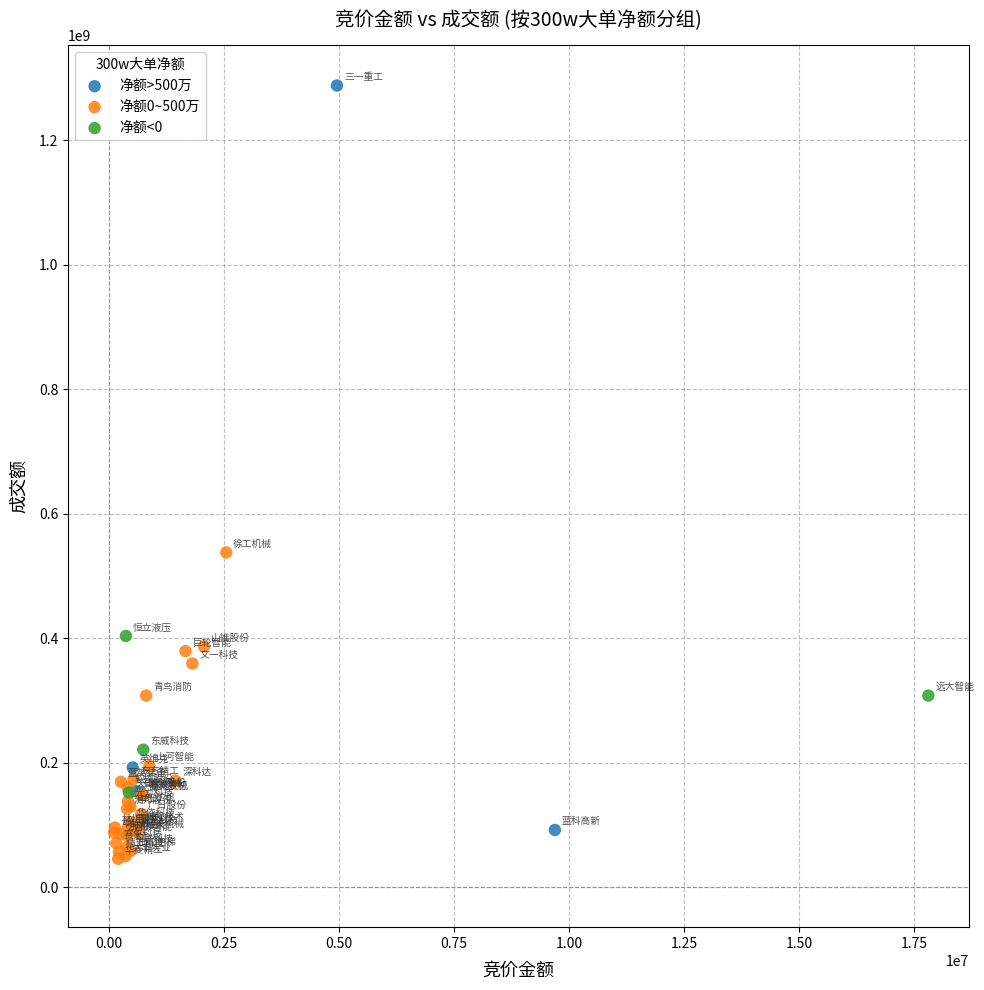

Which series contains the lowest Y value?

净额0~500万